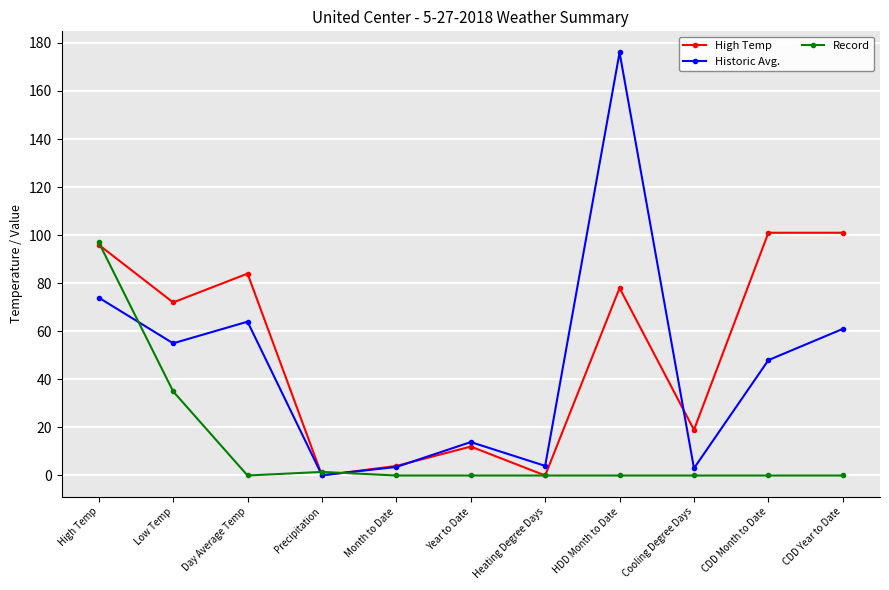

Is this an area chart (filled region under the line)?

No